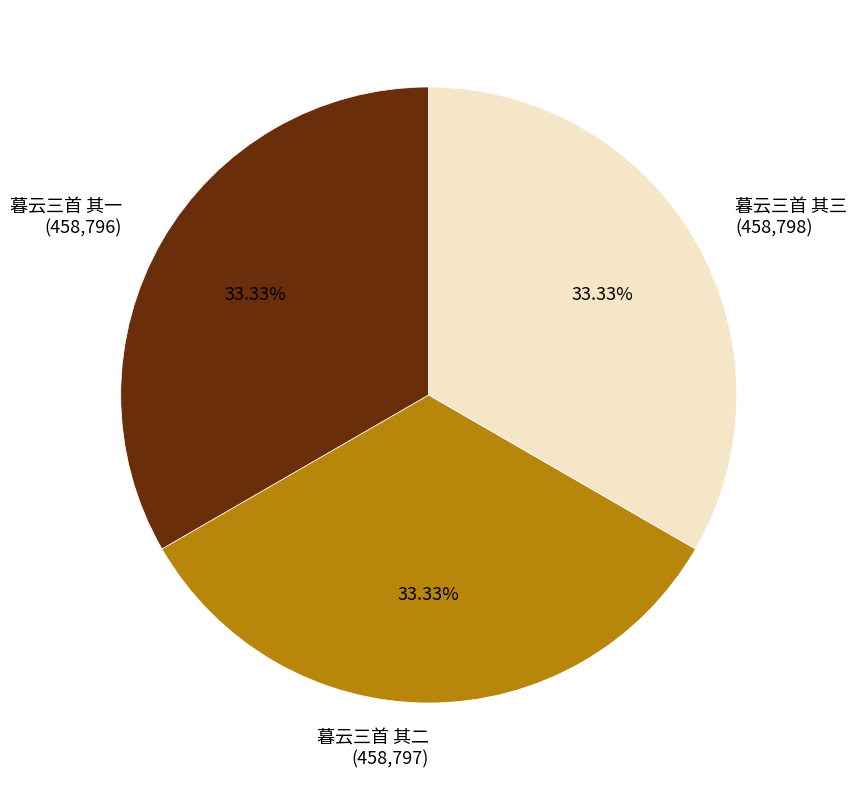

Is it true that 暮云三首 其二 is 21% of the pie?

False